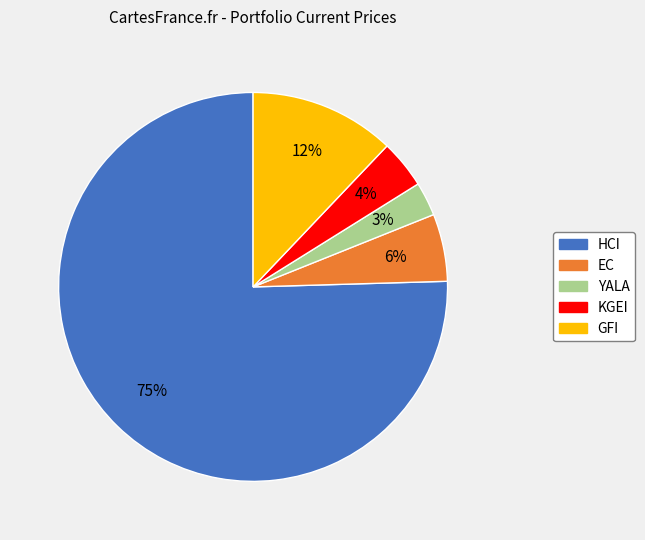

Rank the categories by value from highest to lowest.

HCI, GFI, EC, KGEI, YALA